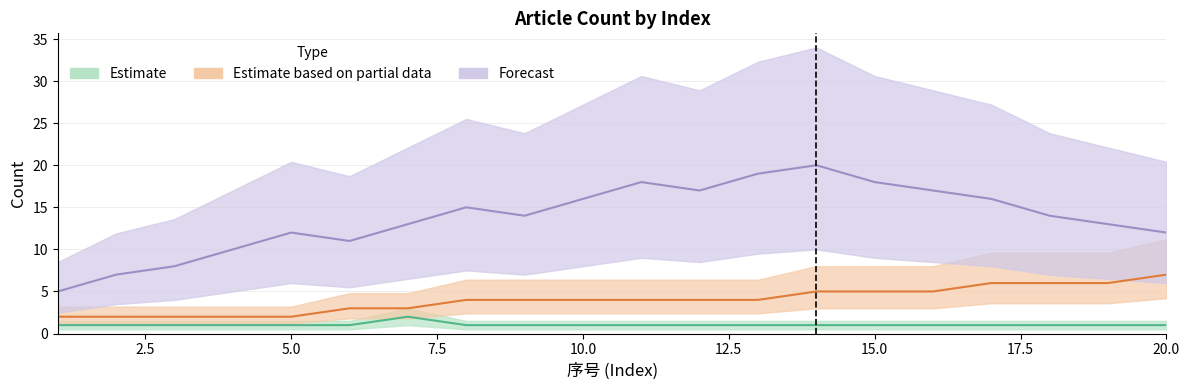

The Estimate based on partial data series shows 2 at 2. True or false?

True